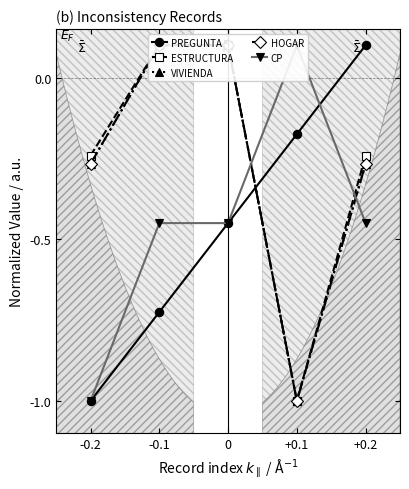

What is the difference between the maximum and minimum values in the HOGAR series?

1.1